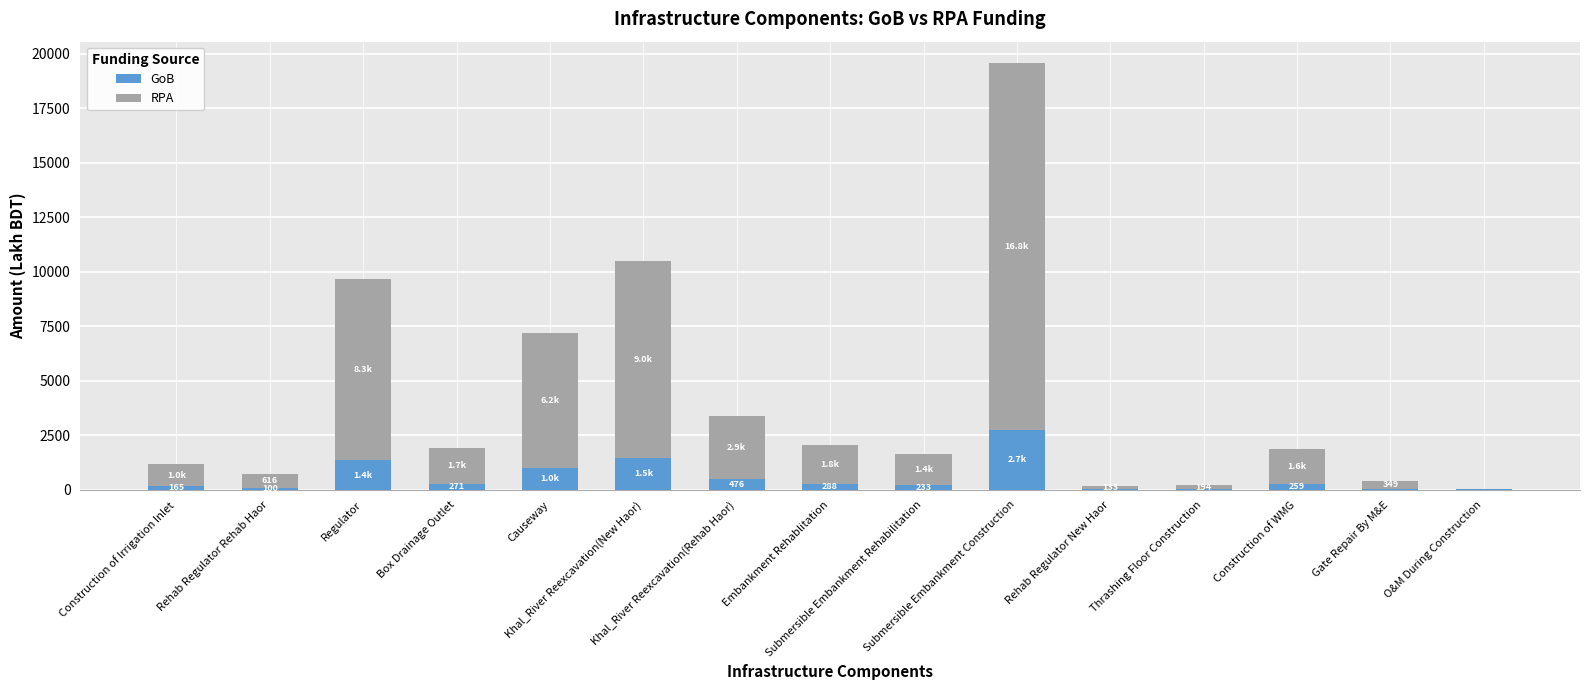

Are the bars grouped side by side (vs. stacked)?

No